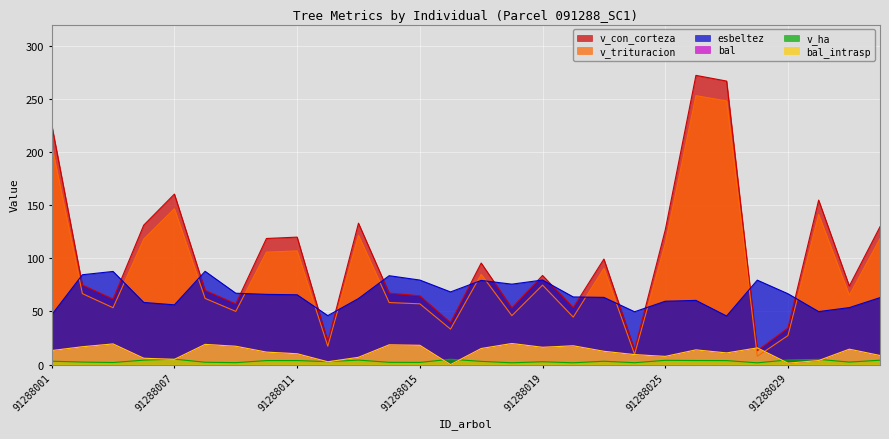

Does the chart display data point markers on the line(s)?

No